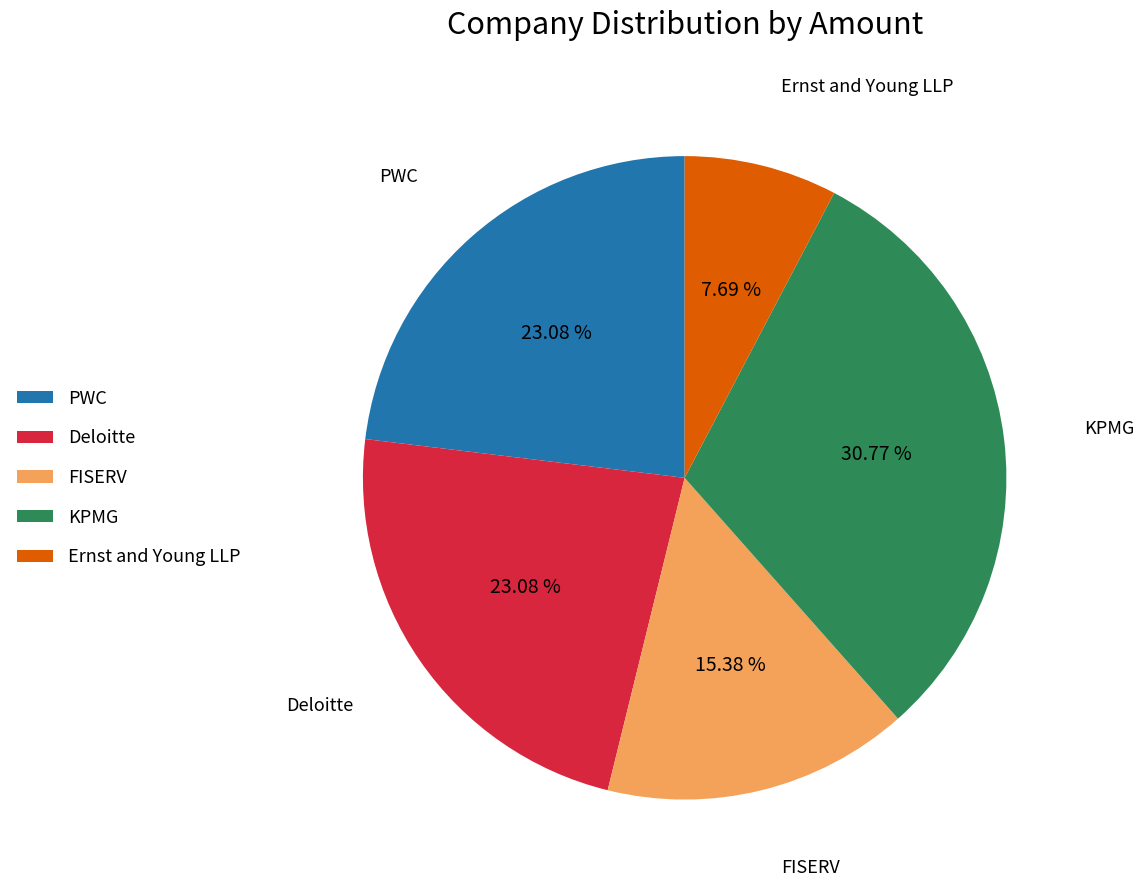

Which slice is the smallest?

Ernst and Young LLP